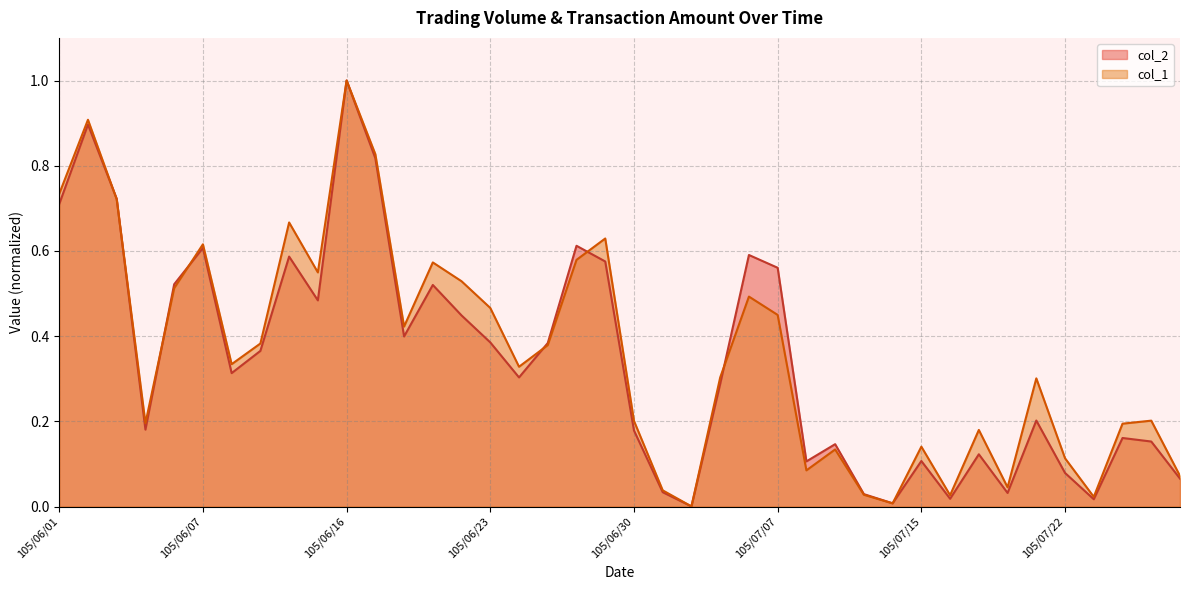

The col_2 series shows 0.6 at 105/06/14. True or false?

True